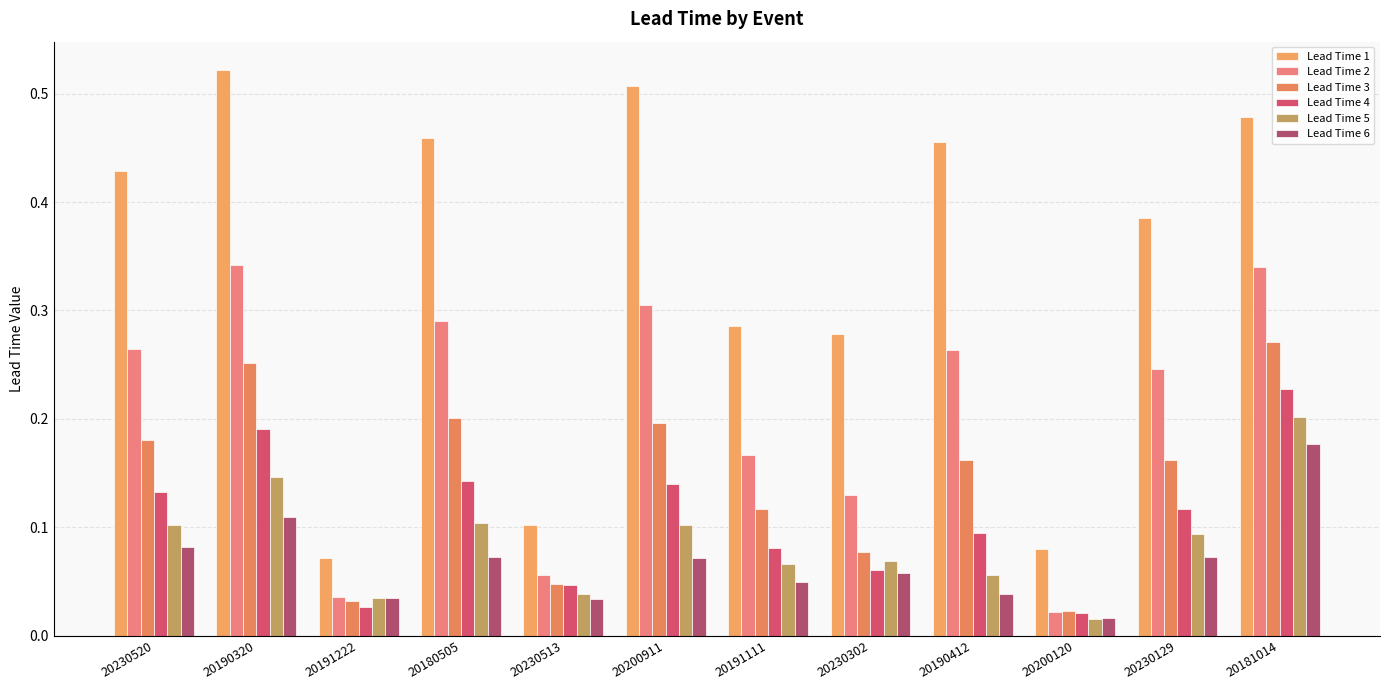

How many series are shown in this chart?

6